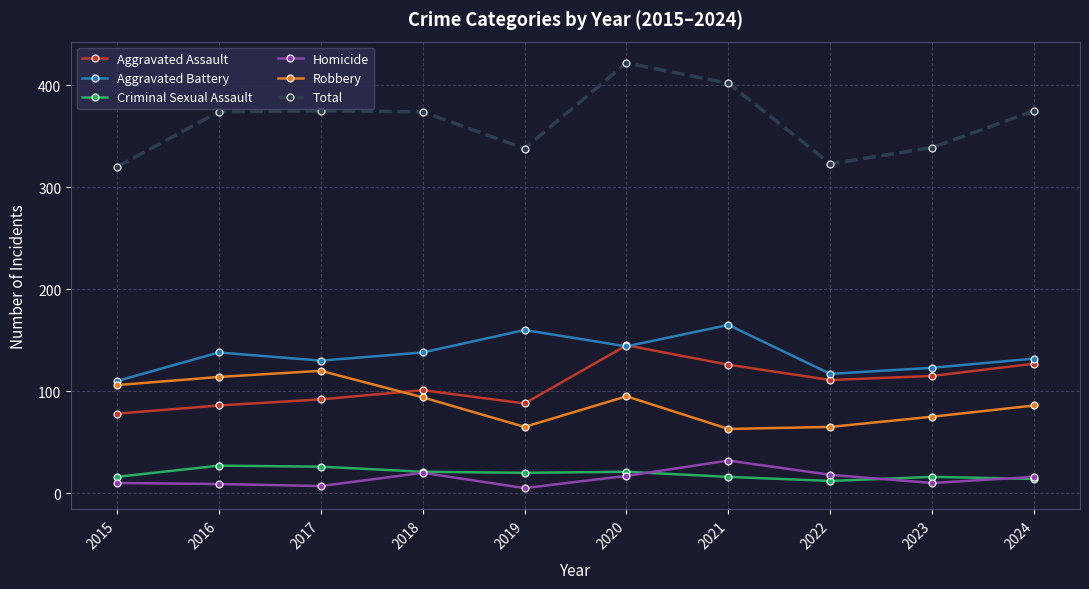

Is this an area chart (filled region under the line)?

No